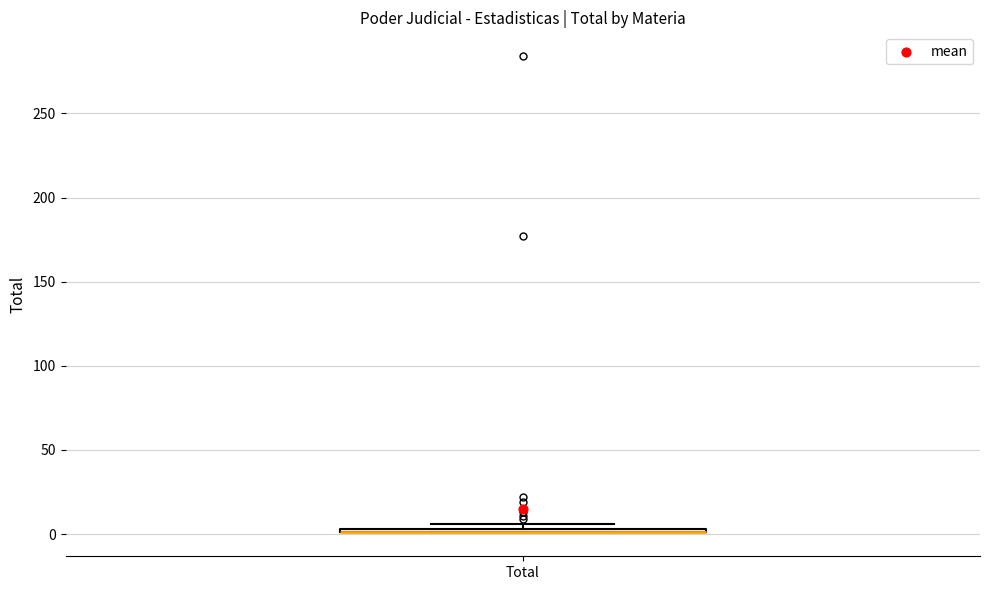

Where is the lower edge of the box for Total on the y-axis? The values are not printed on the chart, so give them approximately, as read against the axis.

0